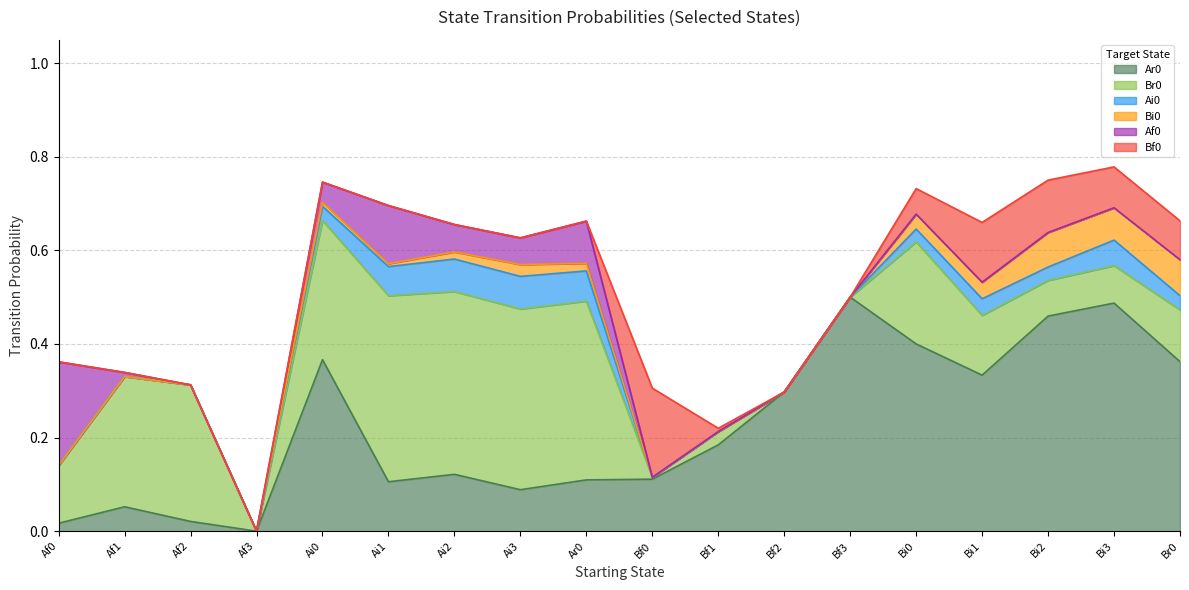

Is the value of Bi0 at Af2 greater than the value of Ai0 at Ai2?

No